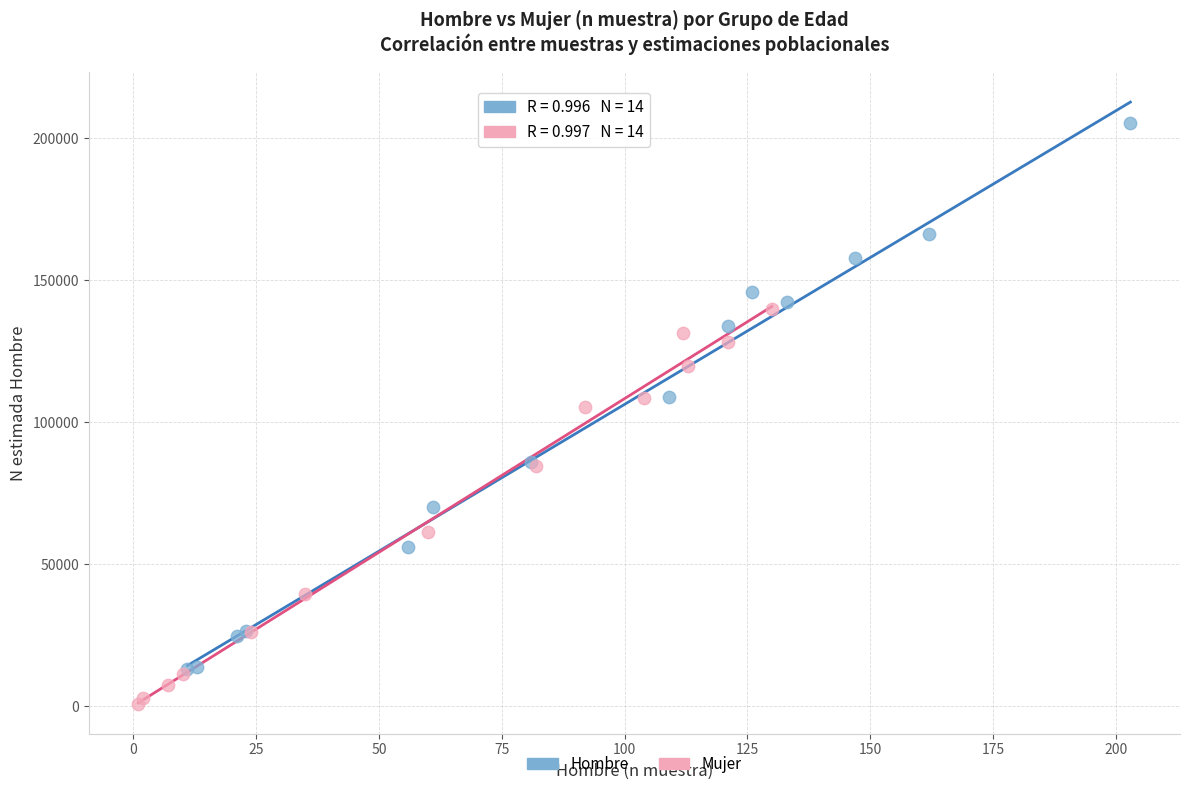

What are all the series names shown in the legend?

Hombre, Mujer